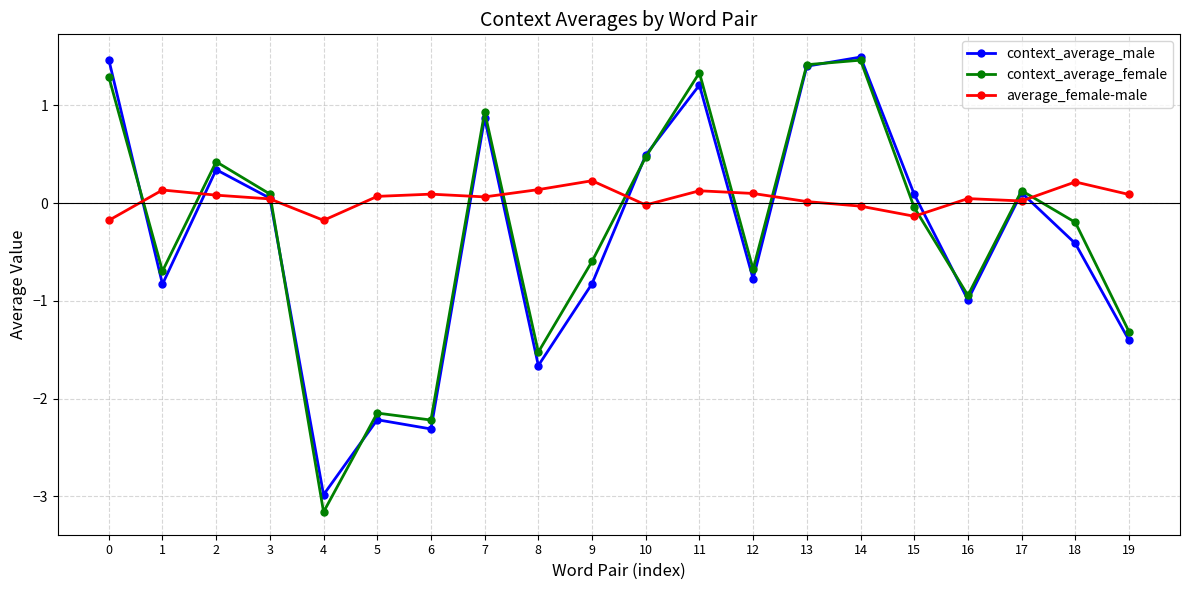

Does the chart display data point markers on the line(s)?

Yes